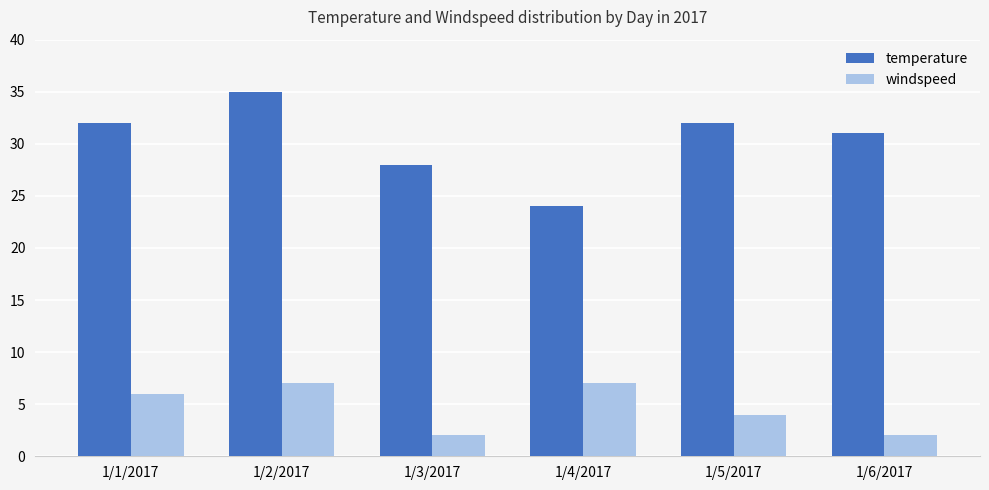

What is the spread (max minus min) of values at 1/6/2017?

29